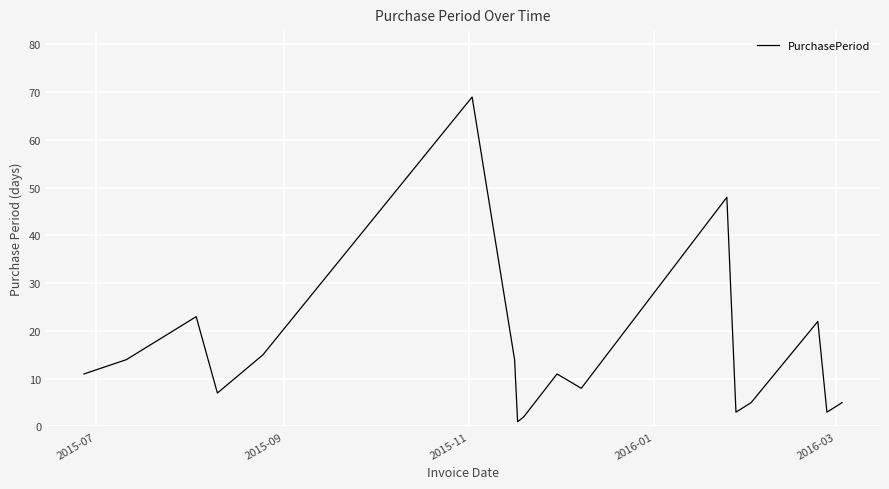

What is the maximum value shown in the chart?

69